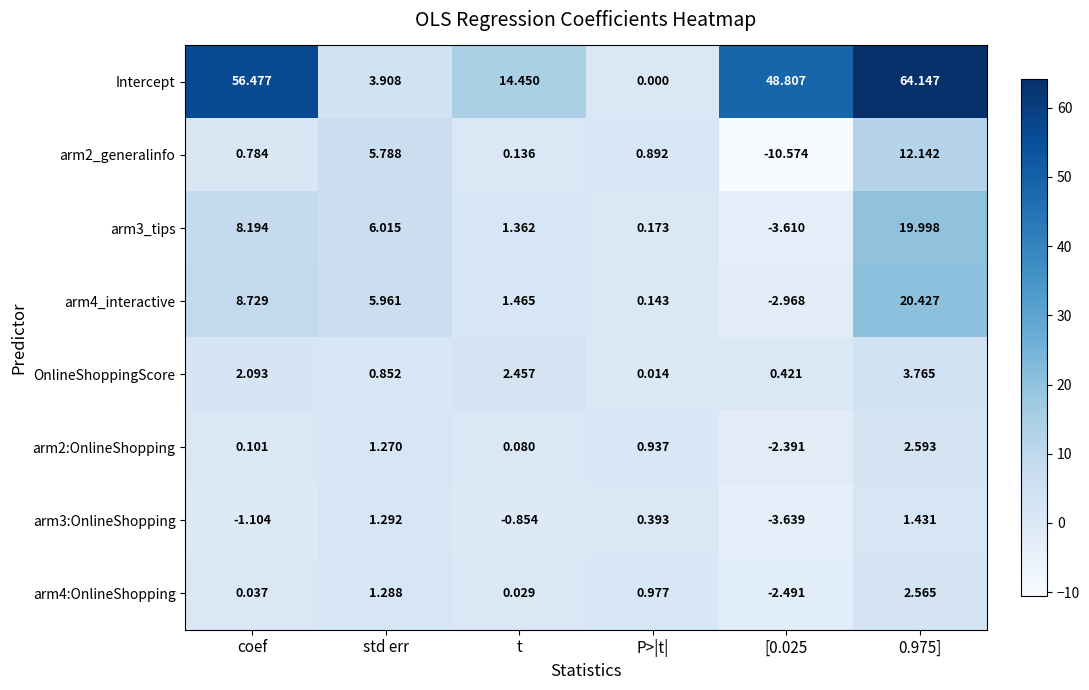

At which label does OnlineShoppingScore reach its minimum?

P>|t|